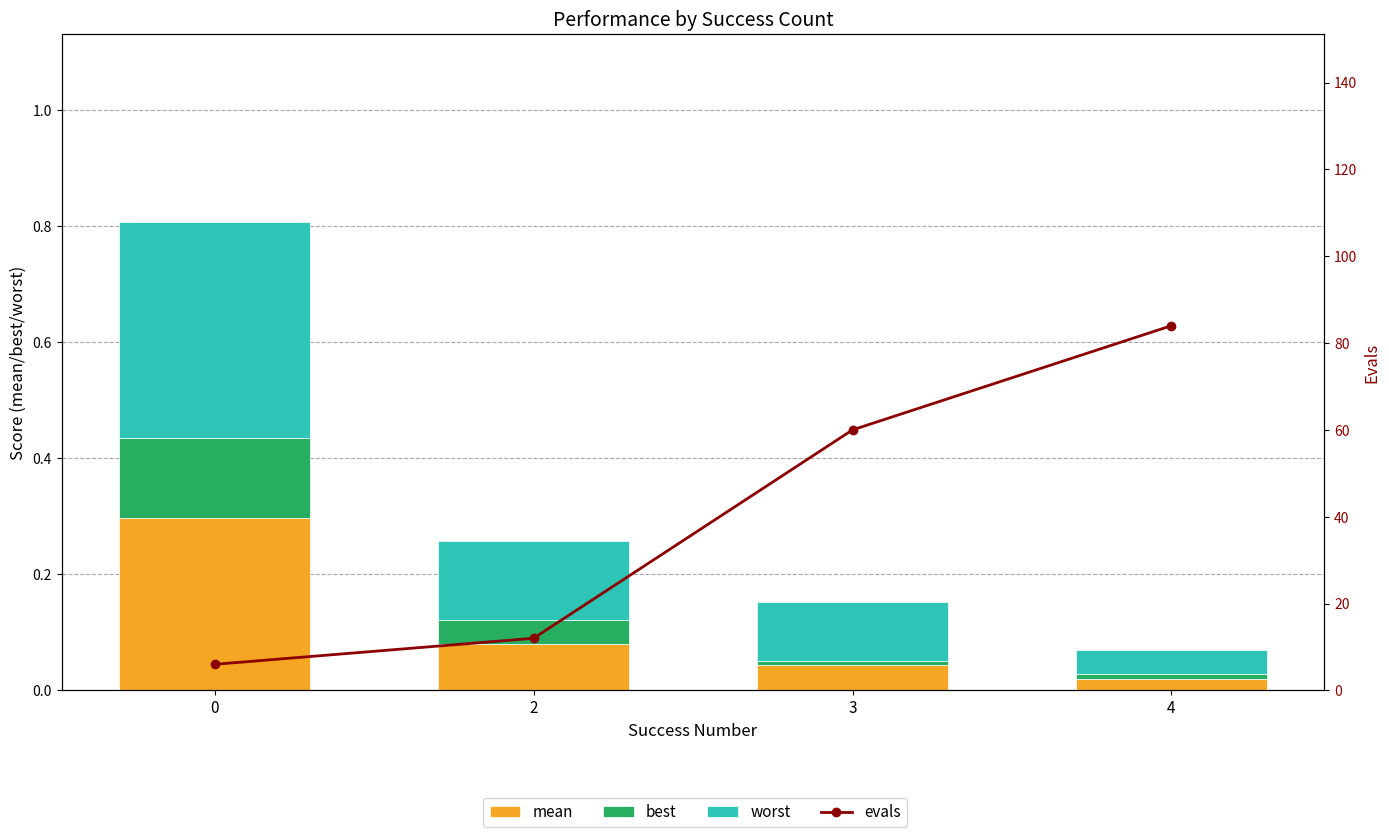

How many distinct data groups are displayed?

4